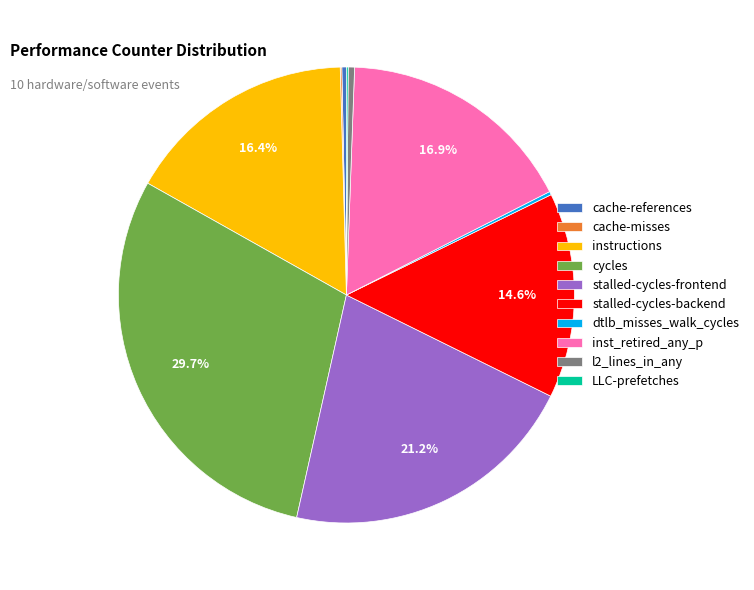

Which has a higher value, stalled-cycles-backend or l2_lines_in_any?

stalled-cycles-backend